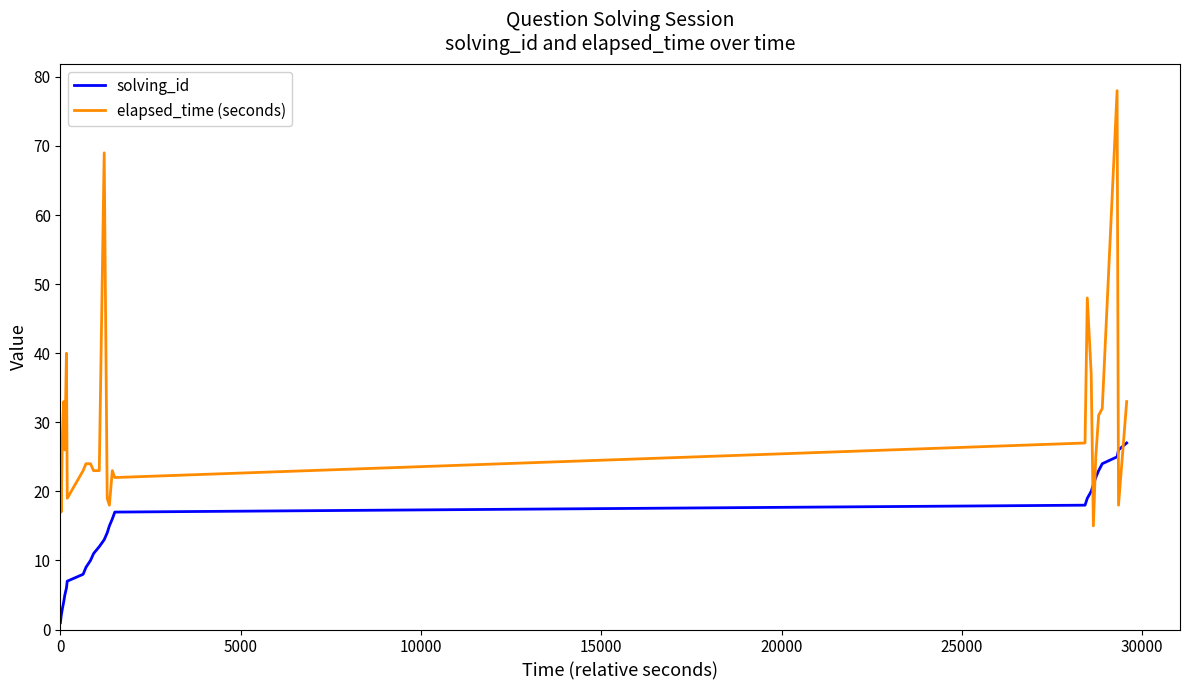

Which series has the widest spread of values?

elapsed_time (seconds)